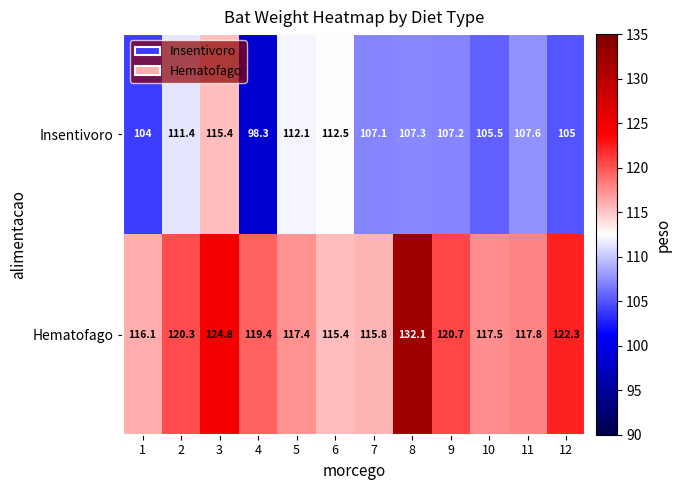

What is the total value across all series at 10?

223.0